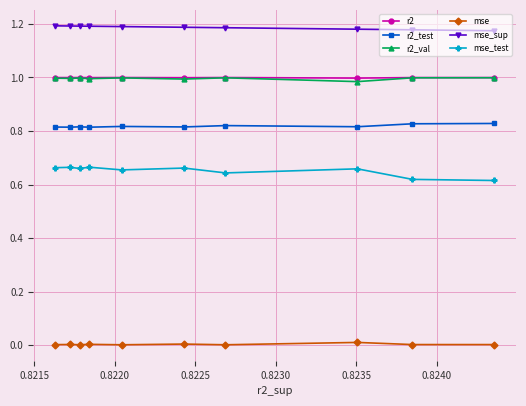

Which series has the largest total across all categories?

mse_sup